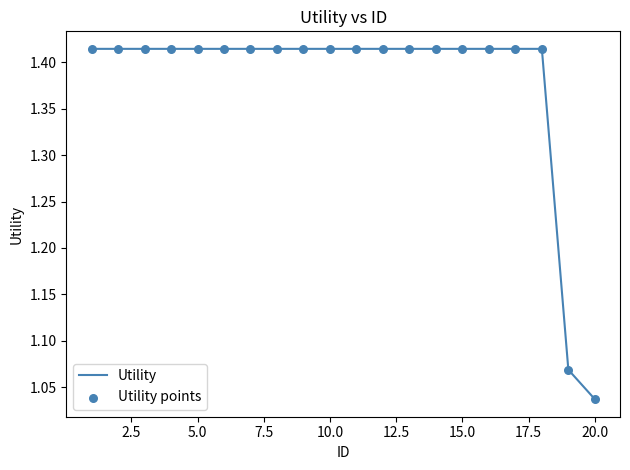

What is the difference between the maximum and minimum values?

0.4